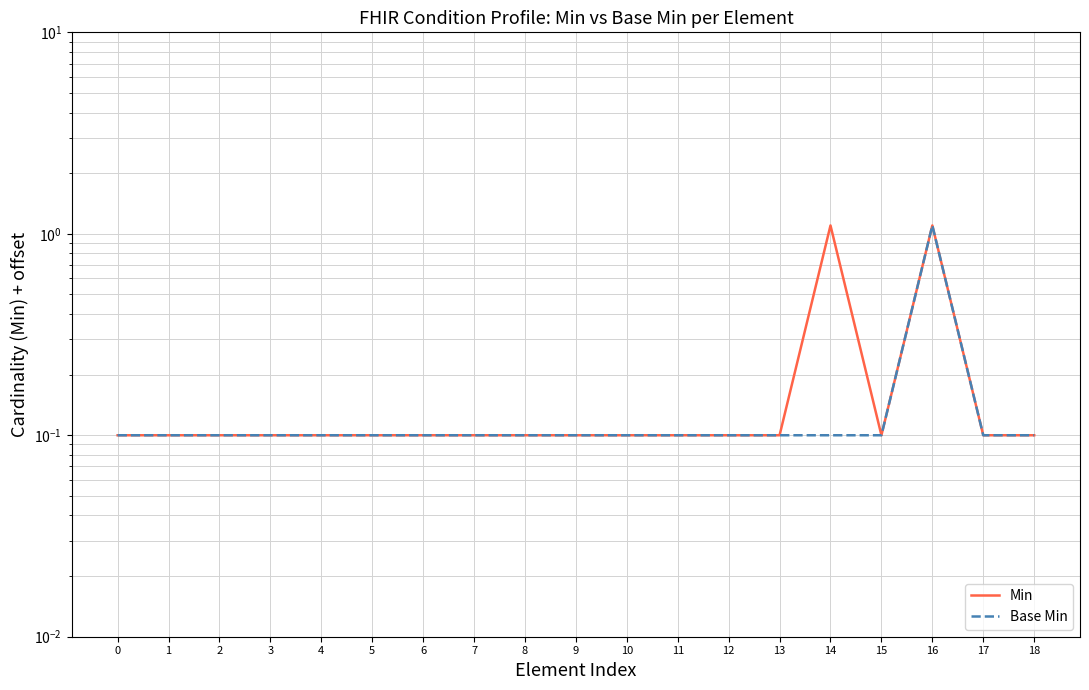

Is this an area chart (filled region under the line)?

No